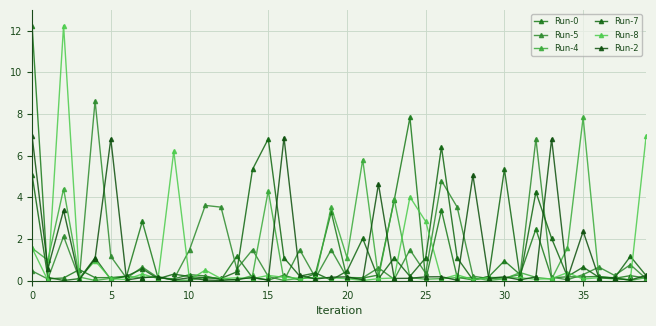

Is this an area chart (filled region under the line)?

No